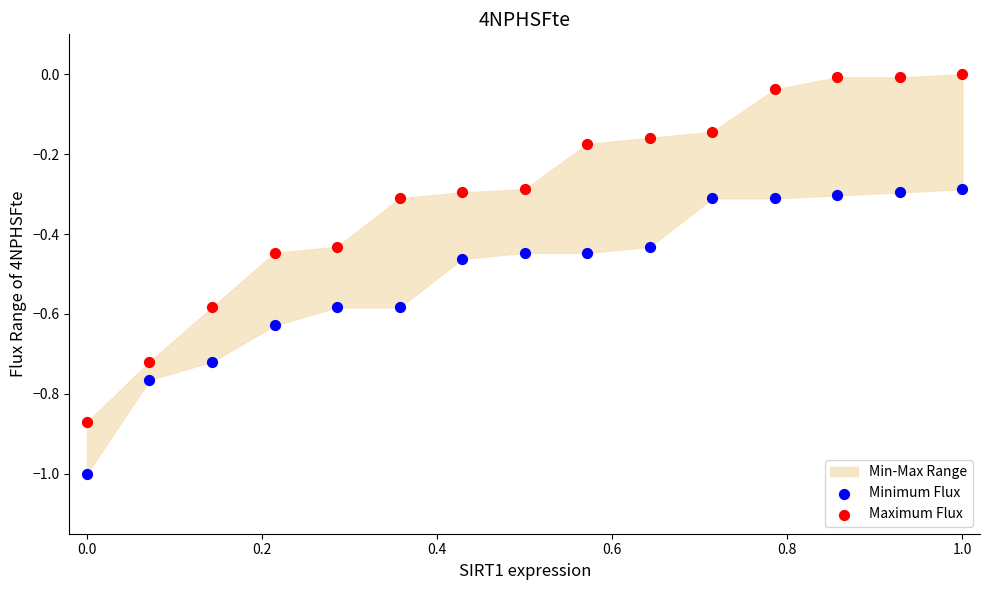

Which series contains the highest Y value?

Maximum Flux